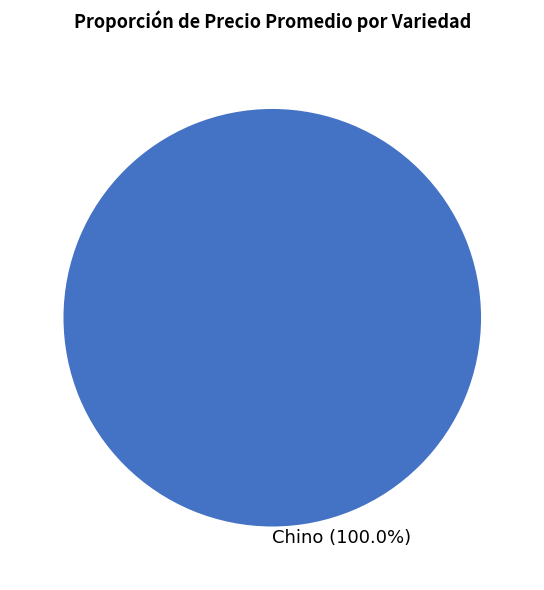

To the nearest percent, what portion does Chino represent?

100%